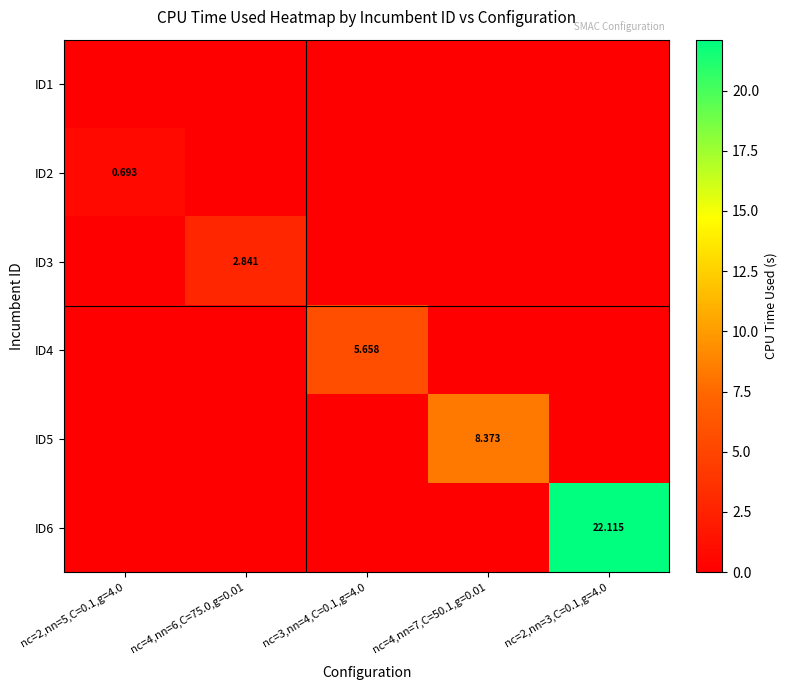

Is the value of ID5 at nc=4,nn=7,C=50.1,g=0.01 greater than the value of ID3 at nc=4,nn=6,C=75.0,g=0.01?

Yes